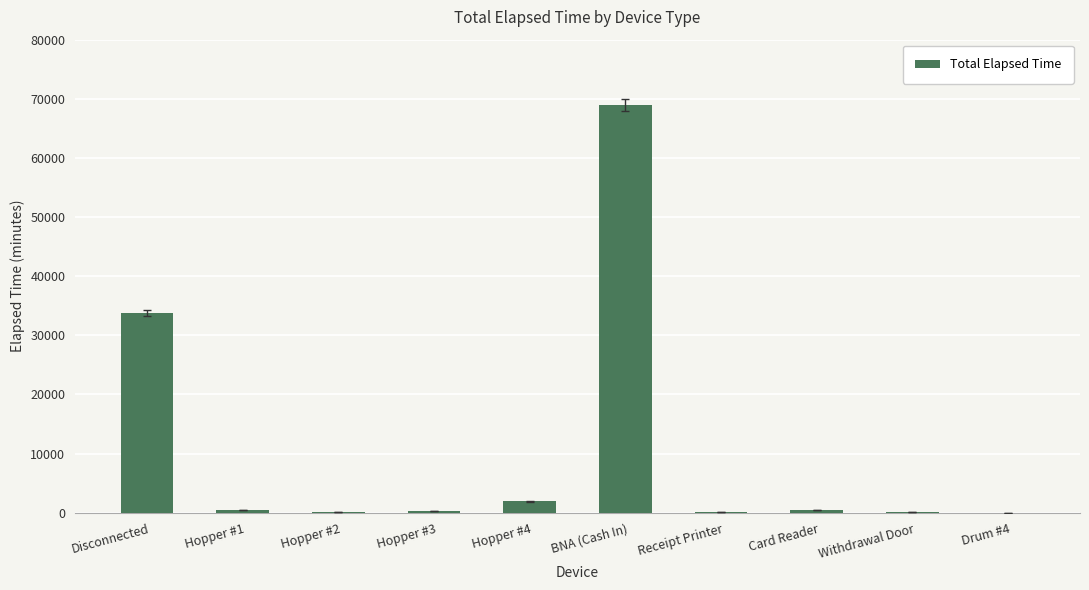

What is the sum of all values?

106410